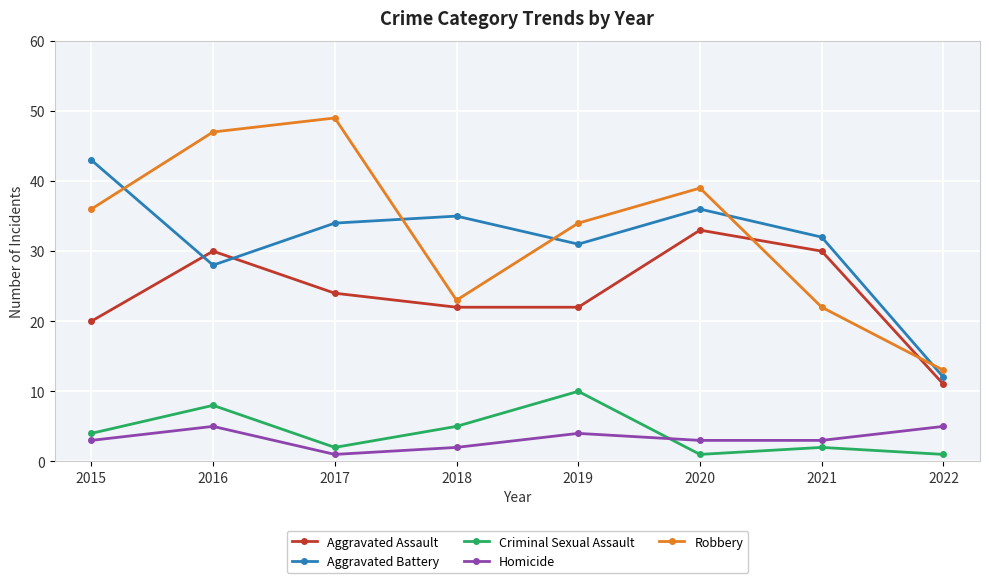

What are all the series names shown in the legend?

Aggravated Assault, Aggravated Battery, Criminal Sexual Assault, Homicide, Robbery